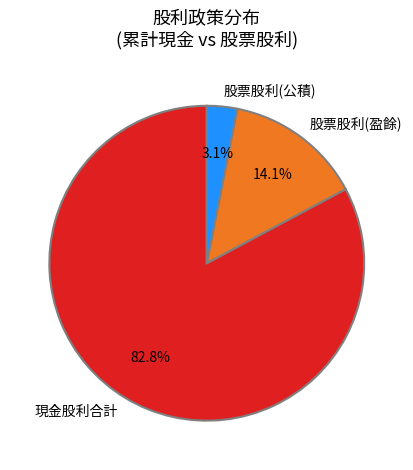

How many slices are in this pie chart?

3